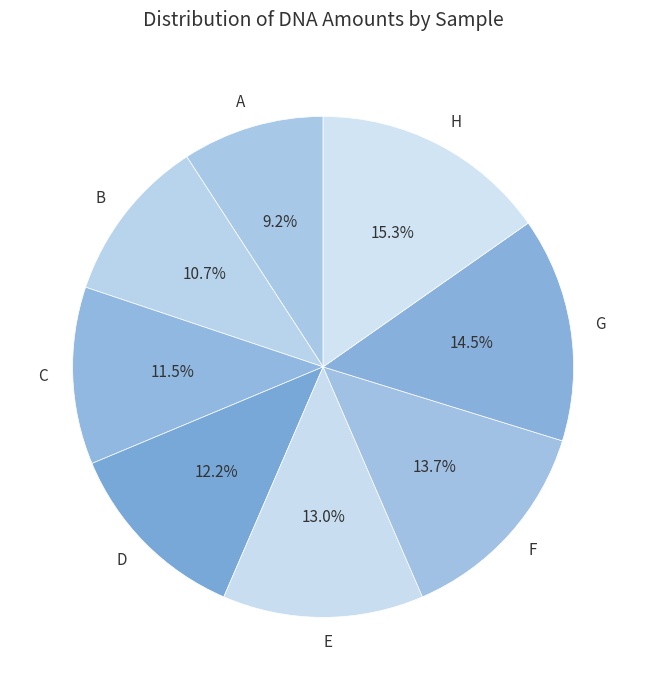

Rank the categories by value from highest to lowest.

H, G, F, E, D, C, B, A